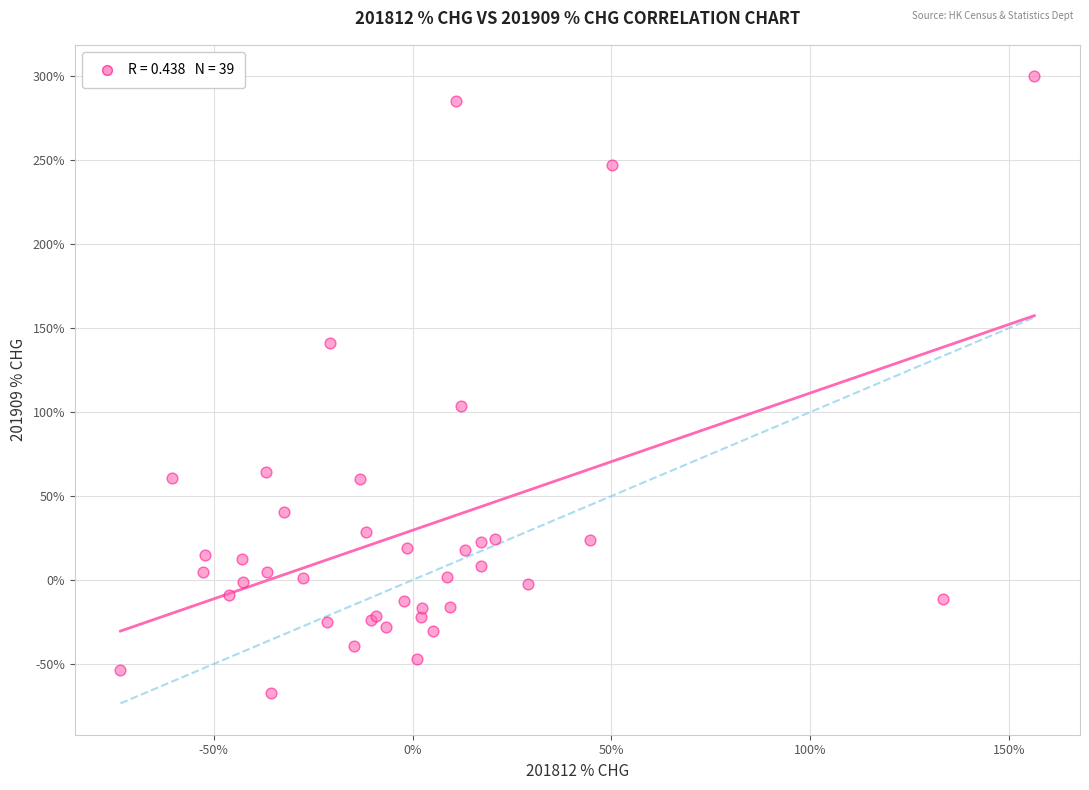

What Y value in the scatter plot is closest to 116?

103.8